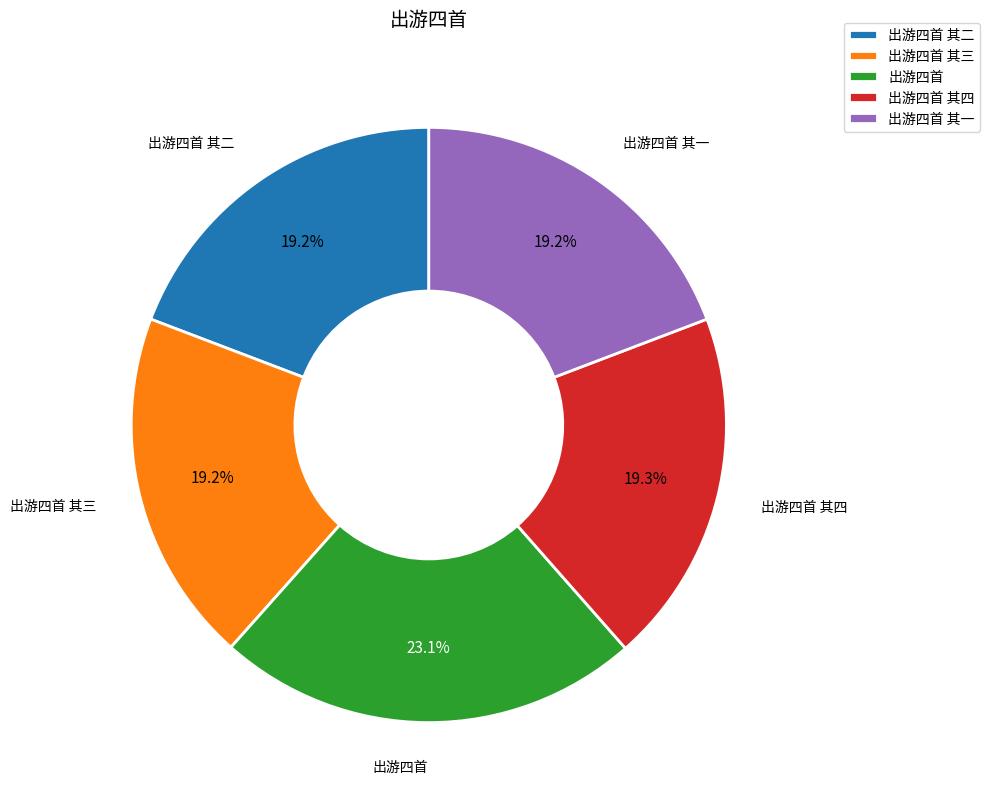

Is there a majority slice in this chart?

No